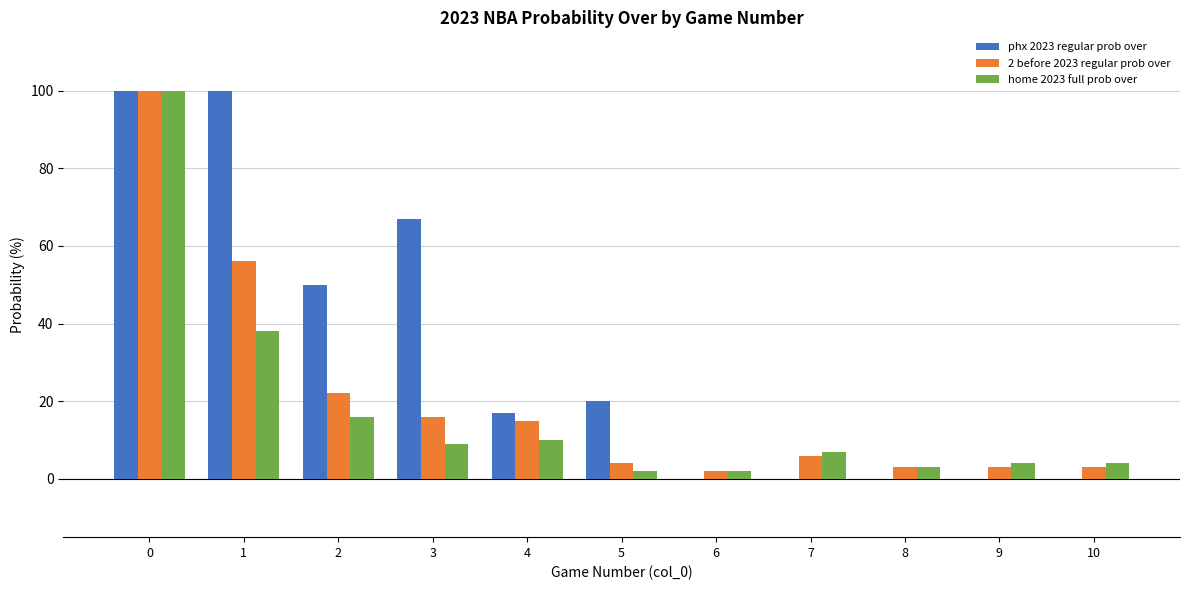

How many distinct data groups are displayed?

3